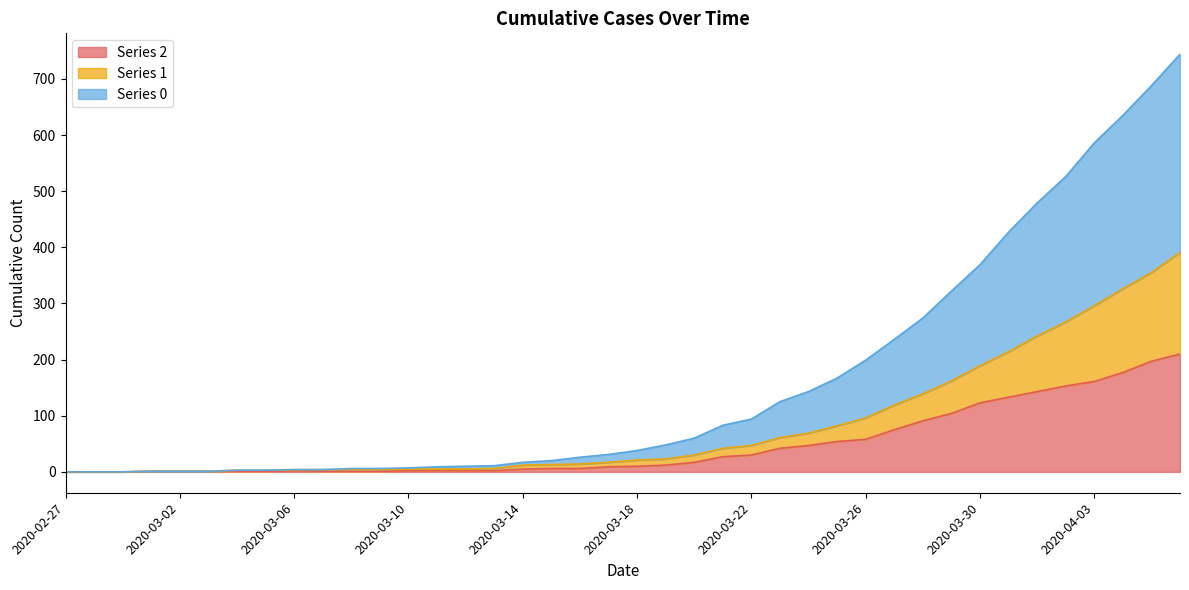

True or false: 2 and 1 intersect in this chart.

False